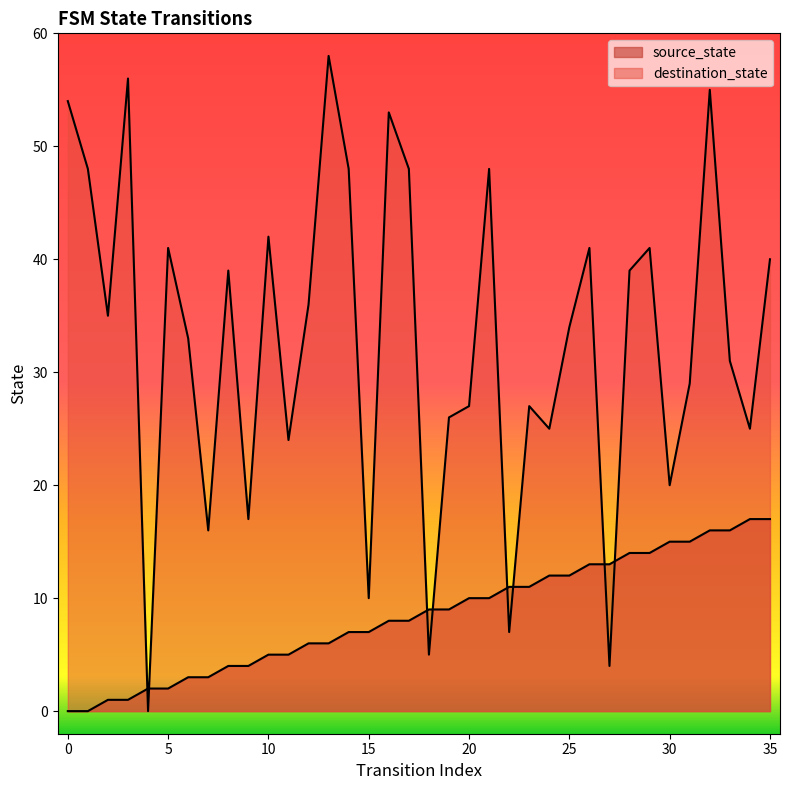

Where is the first local maximum for destination_state?

3